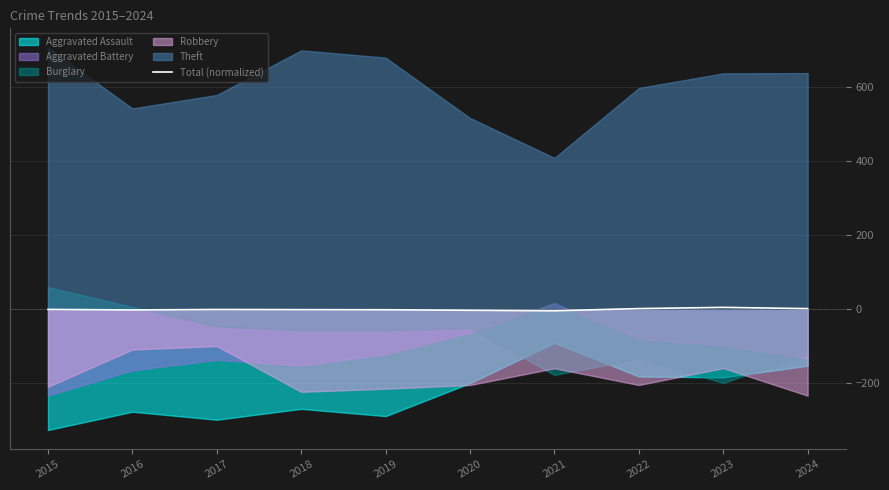

Is it true that the value at 2019 is -1.0?

True